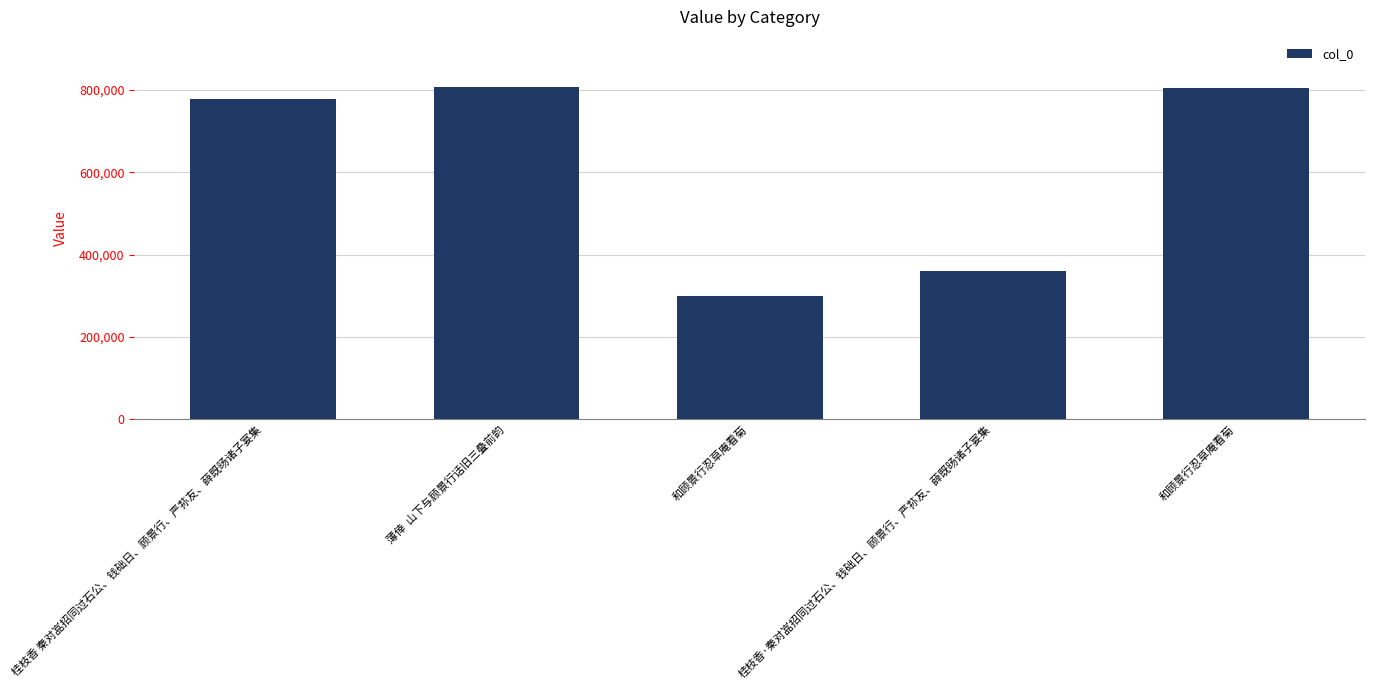

What is the greatest value displayed?

807718